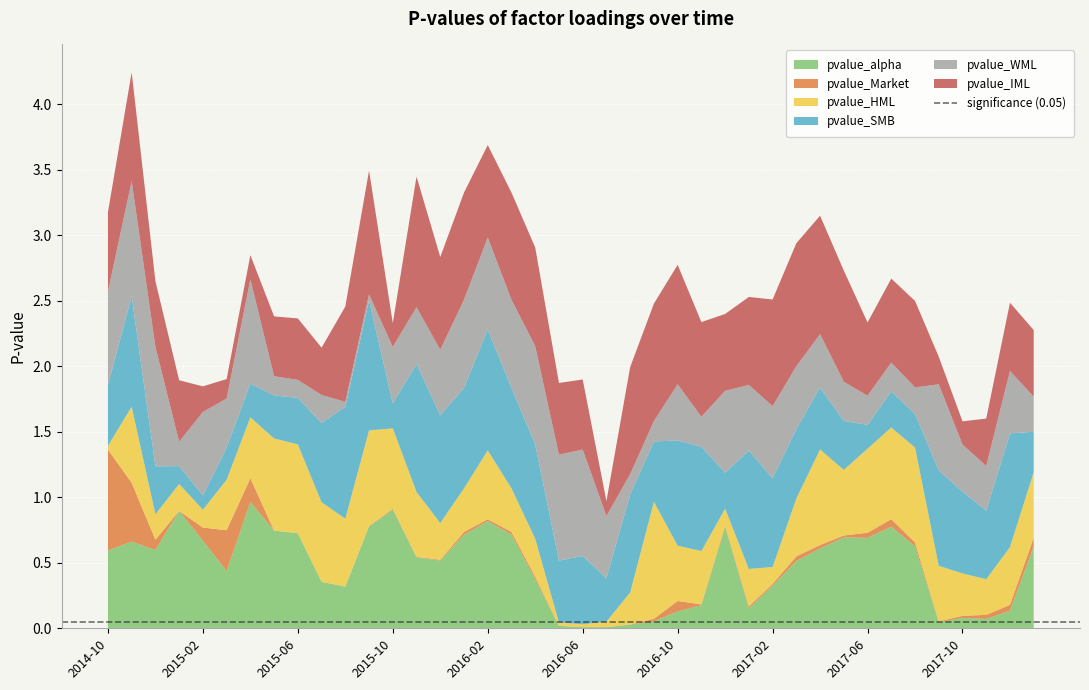

Reading left to right, transcribe all the data shown in this chart.

pvalue_alpha: 0.6	0.7	0.6	0.9	0.7	0.4	1.0	0.7	0.7	0.4	0.3	0.8	0.9	0.5	0.5	0.7	0.8	0.7	0.4	0.0	0.0	0.0	0.0	0.1	0.1	0.2	0.8	0.2	0.3	0.5	0.6	0.7	0.7	0.8	0.6	0.0	0.1	0.1	0.1	0.6
pvalue_Market: 0.8	0.4	0.1	0.0	0.1	0.3	0.2	0.0	0.0	0.0	0.0	0.0	0.0	0.0	0.0	0.0	0.0	0.0	0.0	0.0	0.0	0.0	0.0	0.0	0.1	0.0	0.0	0.0	0.0	0.0	0.0	0.0	0.0	0.1	0.0	0.0	0.0	0.0	0.0	0.1
pvalue_HML: 0.0	0.6	0.2	0.2	0.1	0.4	0.5	0.7	0.7	0.6	0.5	0.7	0.6	0.5	0.3	0.3	0.5	0.3	0.3	0.0	0.0	0.0	0.2	0.9	0.4	0.4	0.1	0.3	0.1	0.4	0.7	0.5	0.6	0.7	0.7	0.4	0.3	0.3	0.4	0.5
pvalue_SMB: 0.5	0.8	0.4	0.1	0.1	0.2	0.3	0.3	0.4	0.6	0.9	1.0	0.2	1.0	0.8	0.8	0.9	0.8	0.7	0.5	0.5	0.3	0.7	0.5	0.8	0.8	0.3	0.9	0.7	0.5	0.5	0.4	0.2	0.3	0.3	0.7	0.6	0.5	0.9	0.3
pvalue_WML: 0.7	0.9	0.9	0.2	0.6	0.4	0.8	0.1	0.1	0.2	0.0	0.0	0.4	0.4	0.5	0.7	0.7	0.7	0.8	0.8	0.8	0.5	0.2	0.2	0.4	0.2	0.6	0.5	0.6	0.5	0.4	0.3	0.2	0.2	0.2	0.7	0.4	0.3	0.5	0.3
pvalue_IML: 0.6	0.8	0.5	0.5	0.2	0.1	0.2	0.5	0.5	0.4	0.7	0.9	0.2	1.0	0.7	0.8	0.7	0.8	0.8	0.5	0.5	0.1	0.8	0.9	0.9	0.7	0.6	0.7	0.8	0.9	0.9	0.8	0.6	0.6	0.7	0.2	0.2	0.4	0.5	0.5